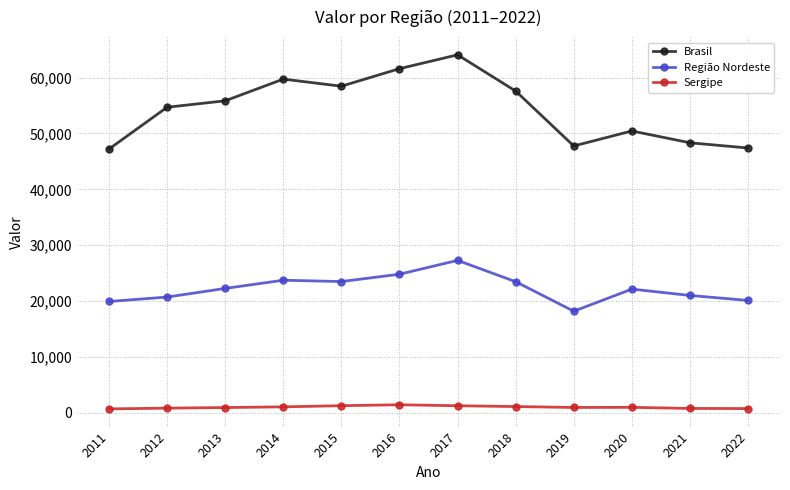

What is the sum of all Região Nordeste values?

267215